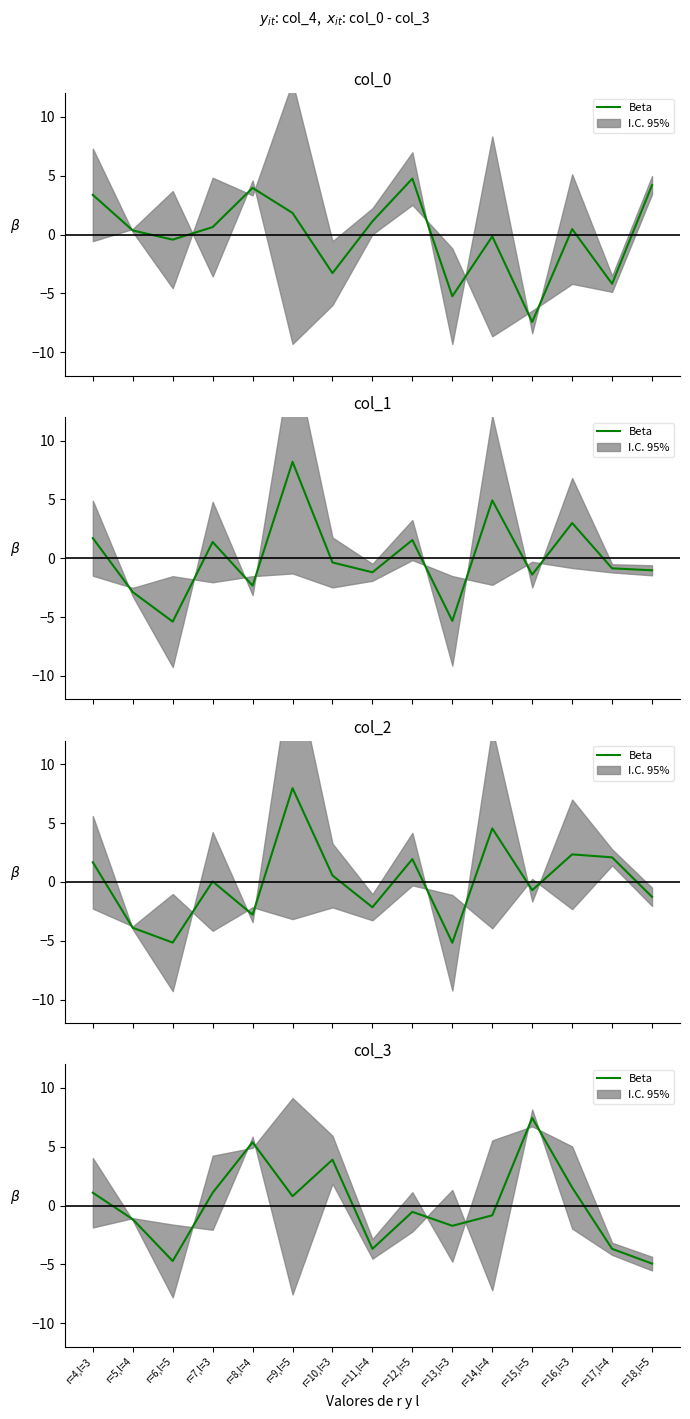

What is the value of the 12th point from the left?

7.4